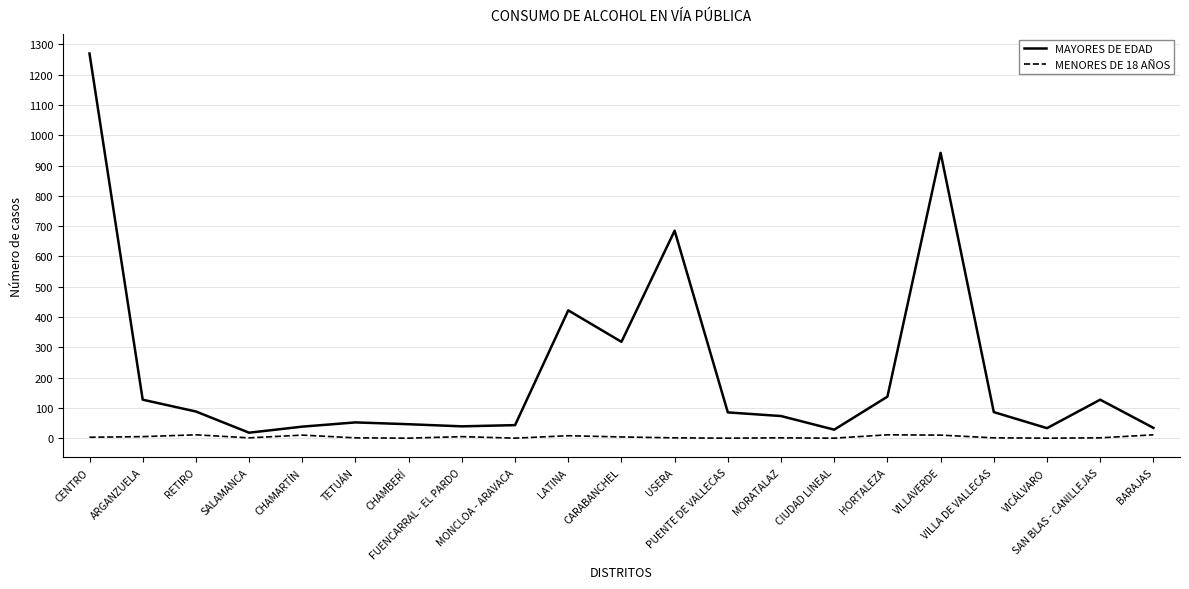

How many values in the MENORES DE 18 AÑOS series are below 1?

5